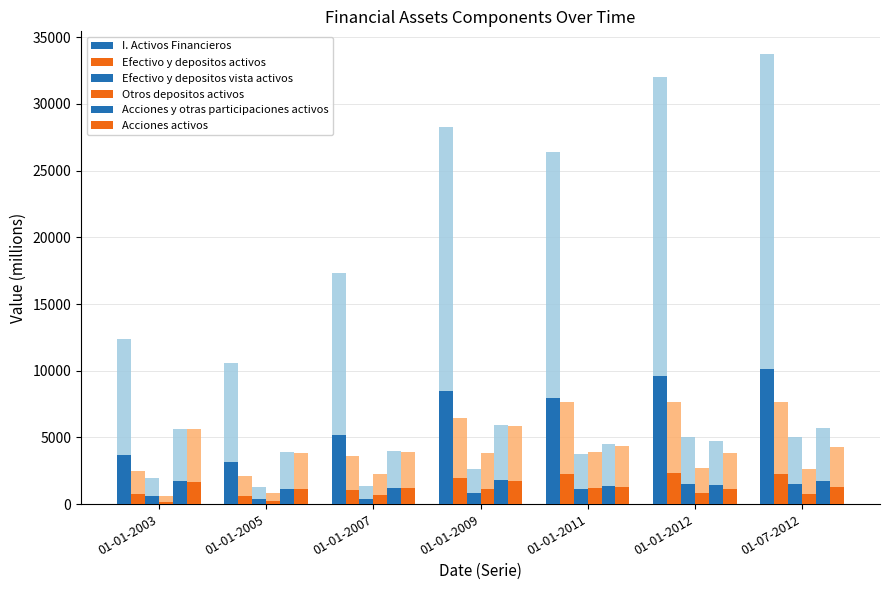

How many values in the Otros depositos activos series exceed 788?

4